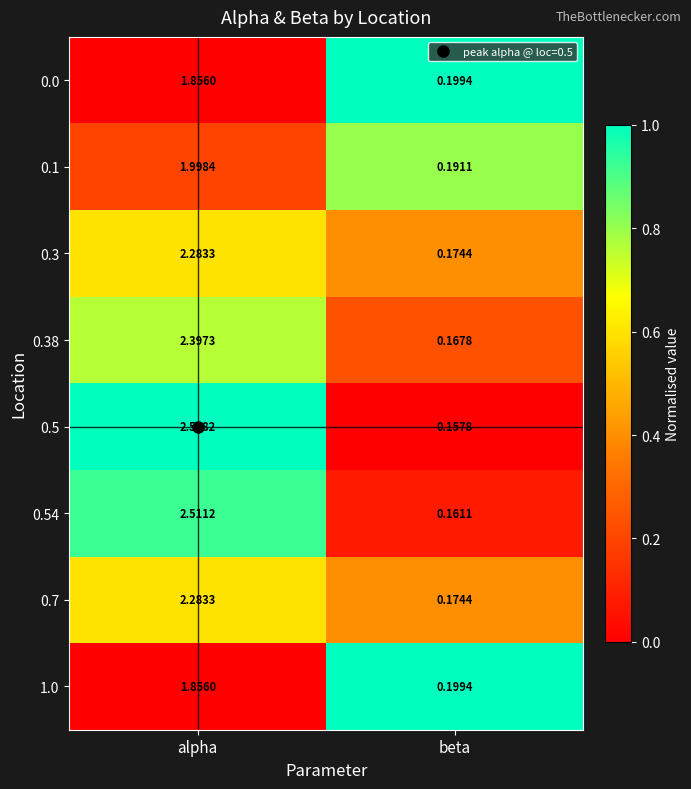

Which series has the largest total across all categories?

0.5